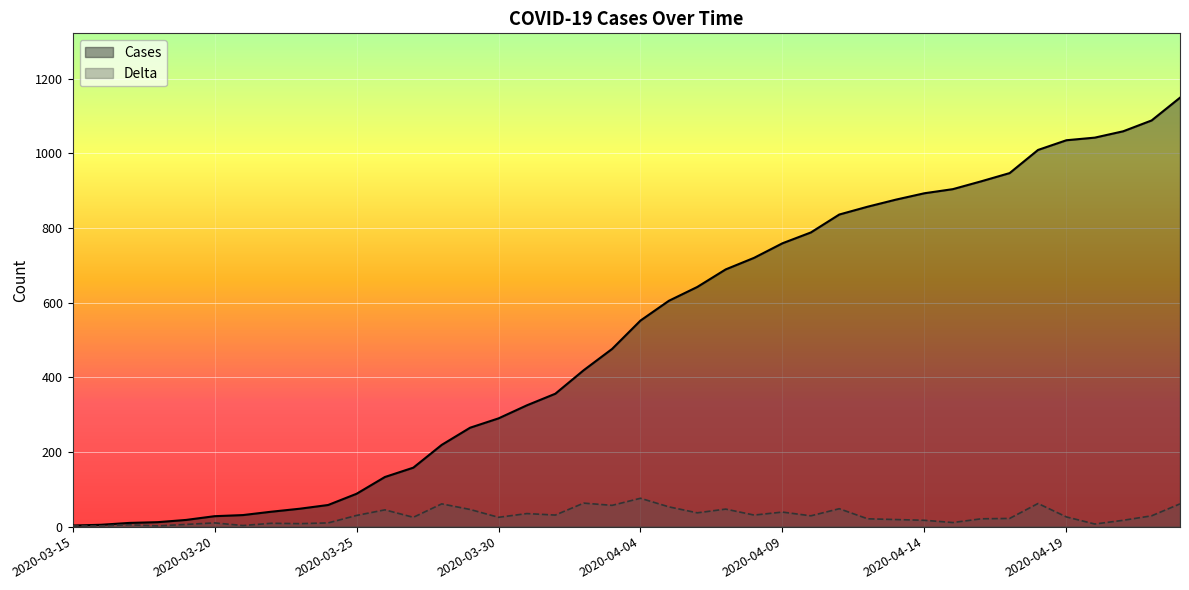

True or false: Cases and Delta cross at least once.

False